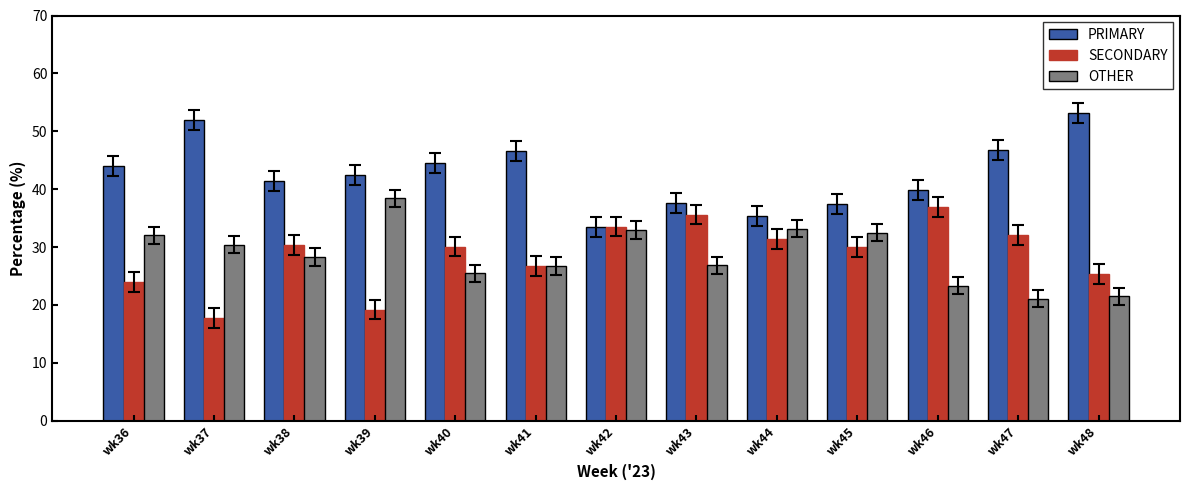

The OTHER series shows 26.7 at wk41. True or false?

True